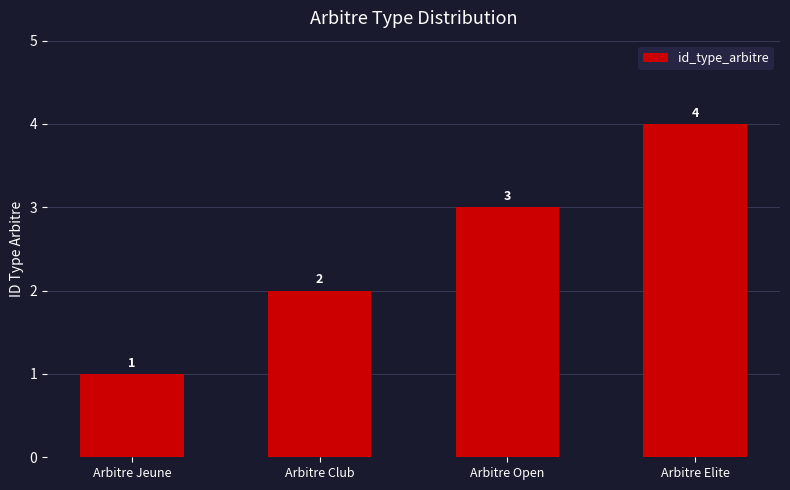

What is the difference between the maximum and minimum values?

3